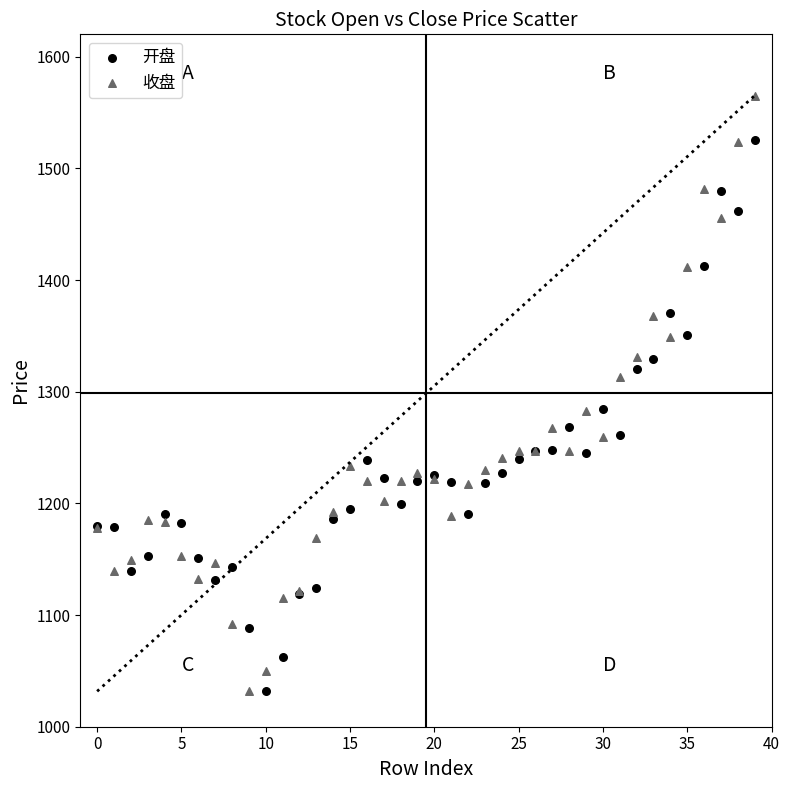

What are all the series names shown in the legend?

开盘, 收盘